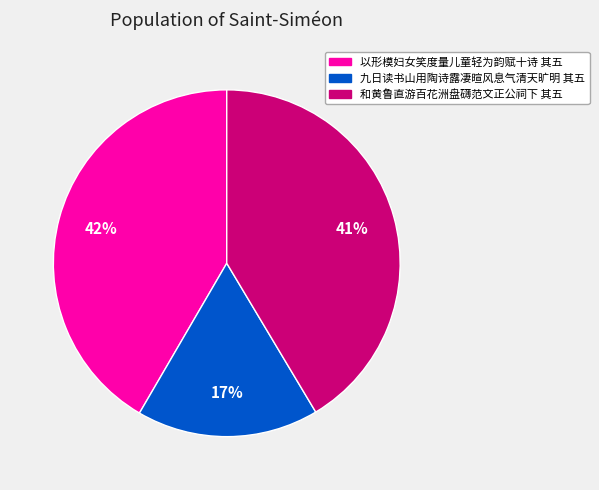

Is the sum of 以形模妇女笑度量儿童轻为韵赋十诗 其五 and 九日读书山用陶诗露凄暄风息气清天旷明 其五 greater than half?

Yes